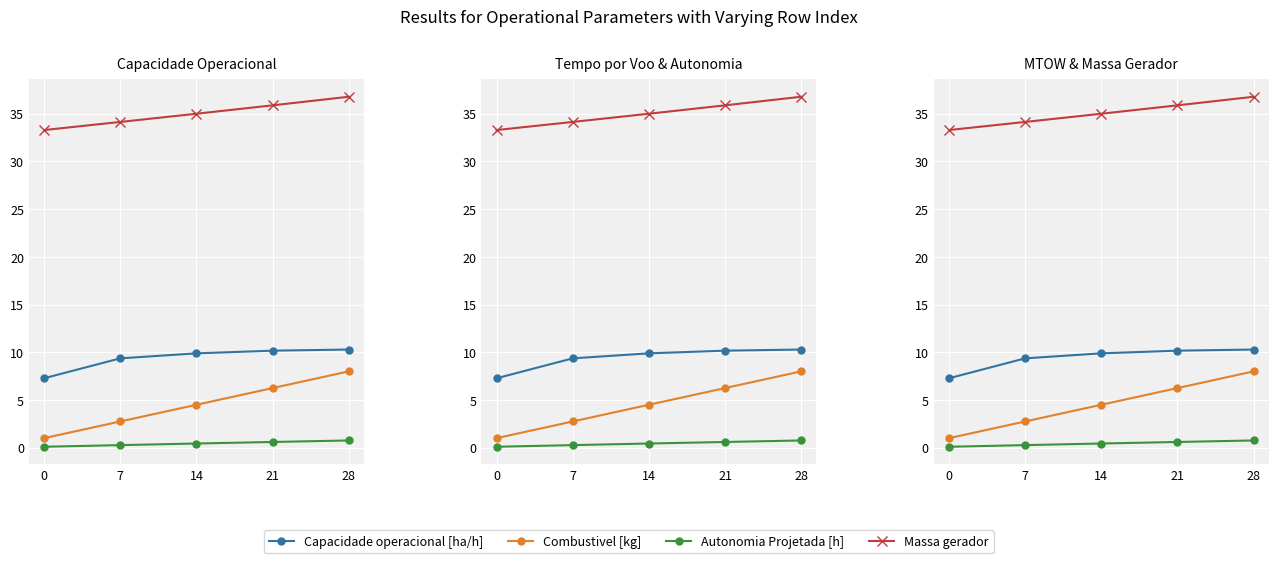

Reading right to left, transcribe all the data shown in this chart.

Capacidade operacional [ha/h]: 28=10.3	21=10.2	14=9.9	7=9.4	0=7.3
Combustivel [kg]: 28=8.0	21=6.2	14=4.5	7=2.8	0=1.0
Autonomia Projetada [h]: 28=0.8	21=0.6	14=0.4	7=0.3	0=0.1
Massa gerador: 28=36.8	21=35.9	14=35.0	7=34.1	0=33.3